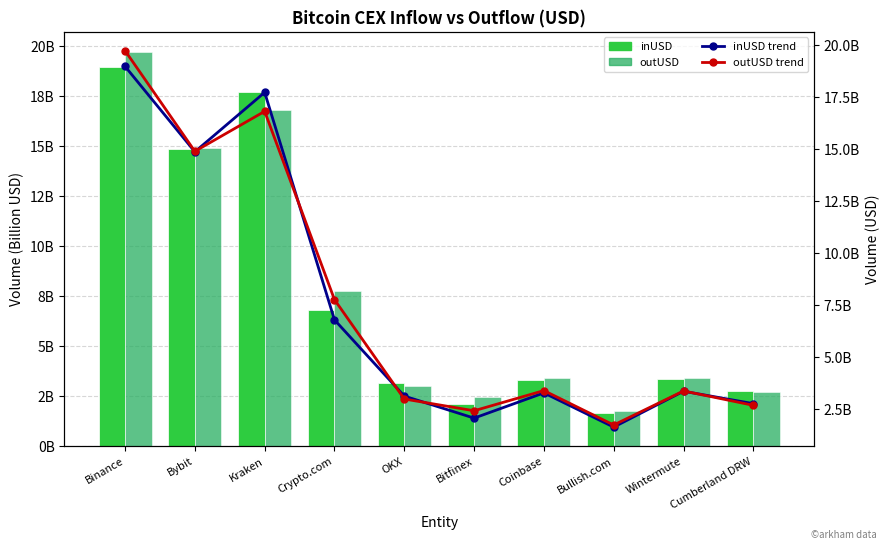

How many values in the outUSD (line) series exceed 3396638239?

5